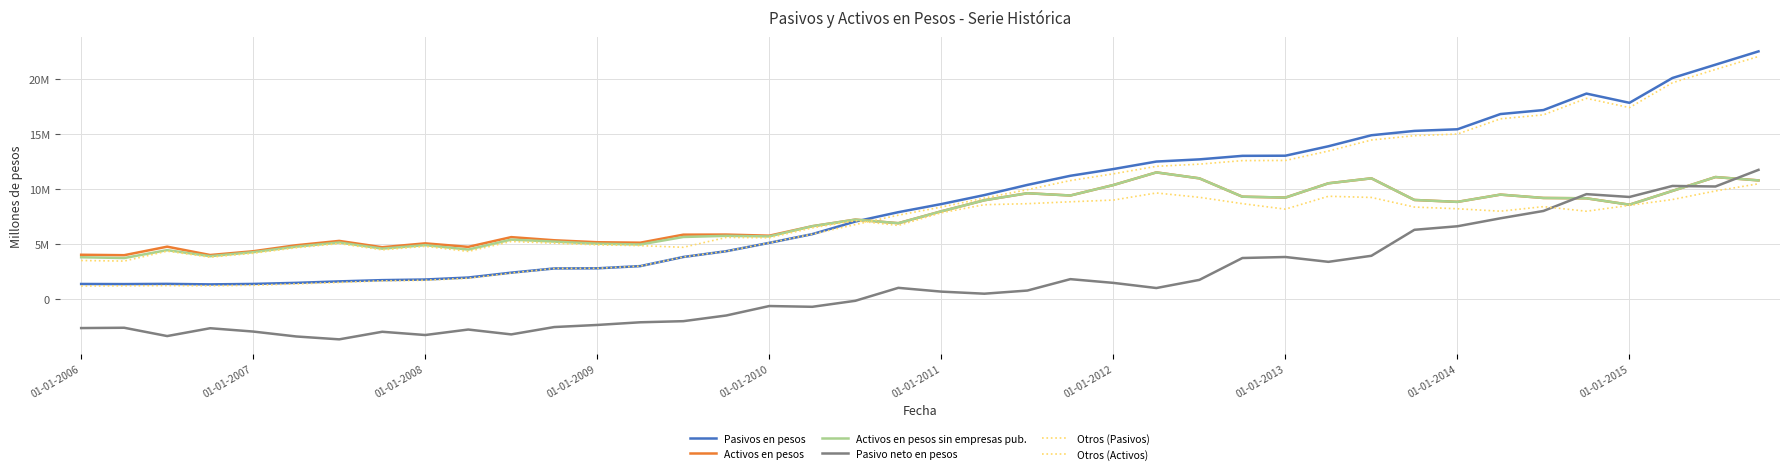

Does the chart have visible grid lines?

Yes